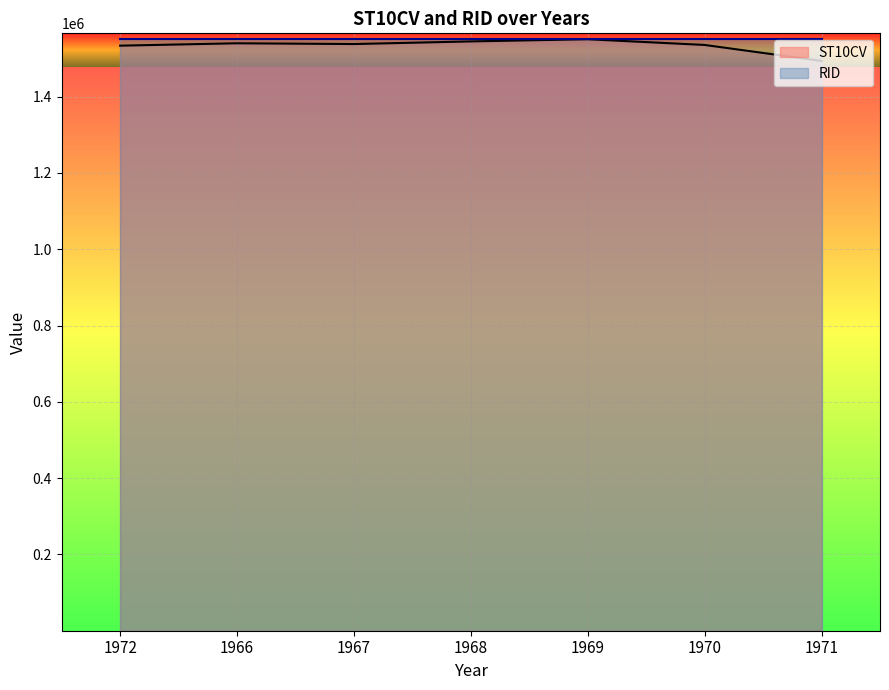

Reading right to left, extract all data points from this chart.

1493640	1535580	1550520	1544850	1537950	1539940	1533710